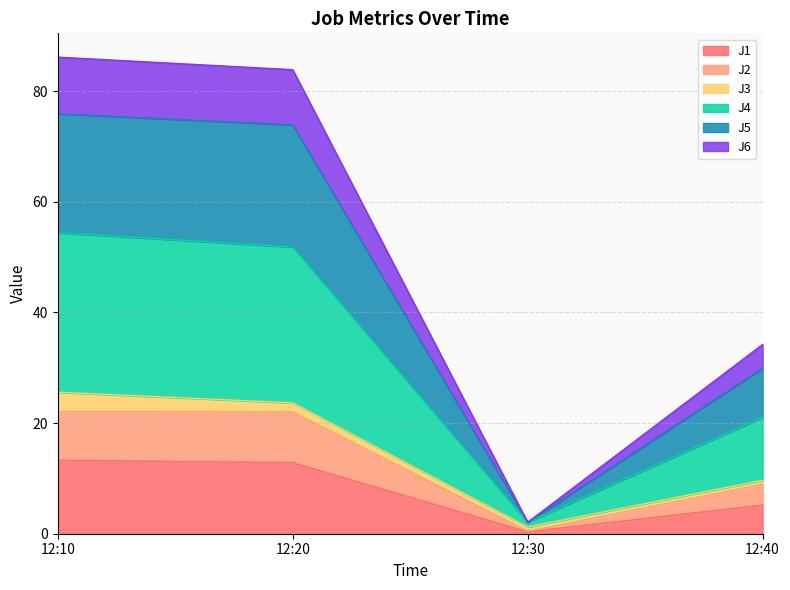

Where is J2 nearest to the value 11?

12:40